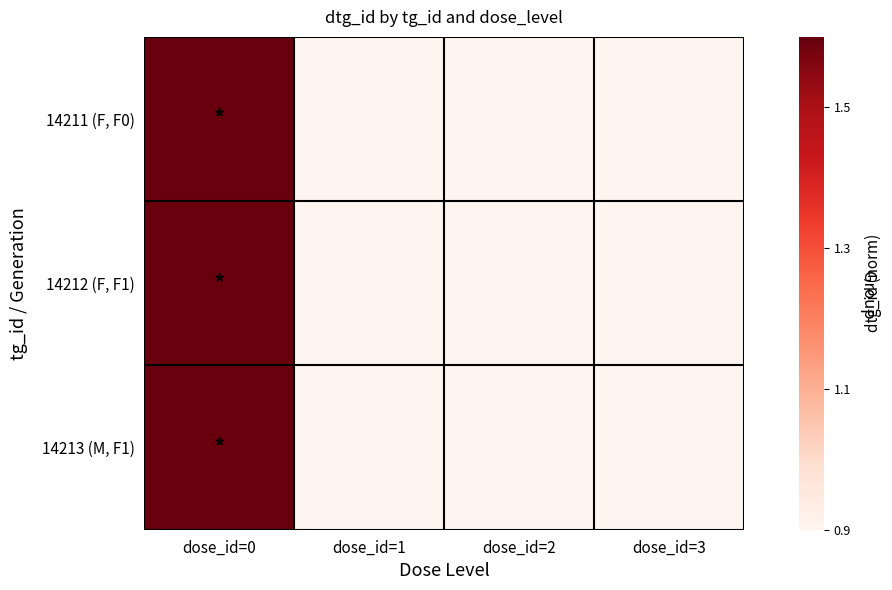

Reading left to right, extract all data points from this chart.

14211 (F, F0): dose_id=0=1.6	dose_id=1=0.9	dose_id=2=0.9	dose_id=3=0.9
14212 (F, F1): dose_id=0=1.6	dose_id=1=0.9	dose_id=2=0.9	dose_id=3=0.9
14213 (M, F1): dose_id=0=1.6	dose_id=1=0.9	dose_id=2=0.9	dose_id=3=0.9